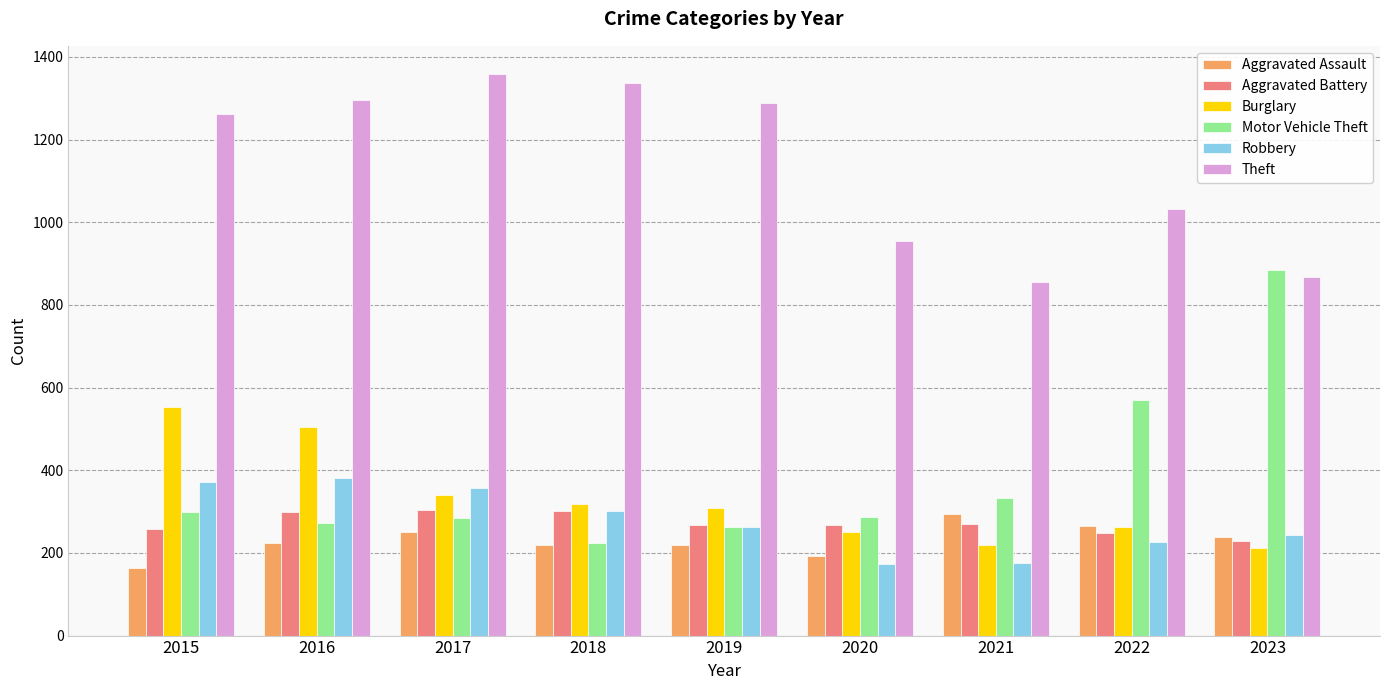

The Aggravated Battery series shows 270 at 2021. True or false?

True